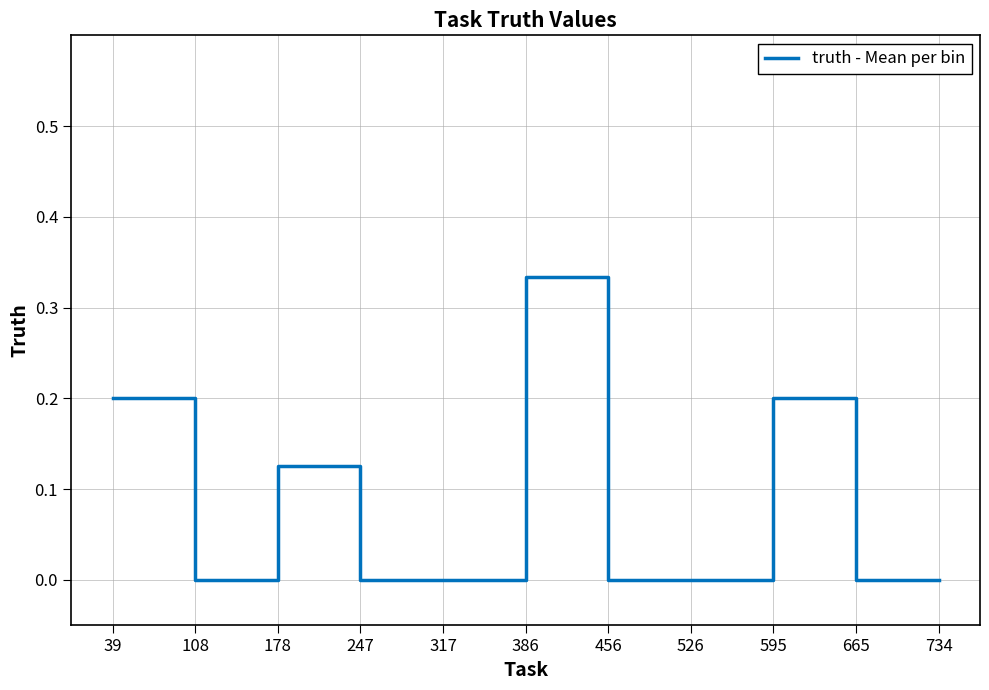

Count the number of data series in this chart.

1